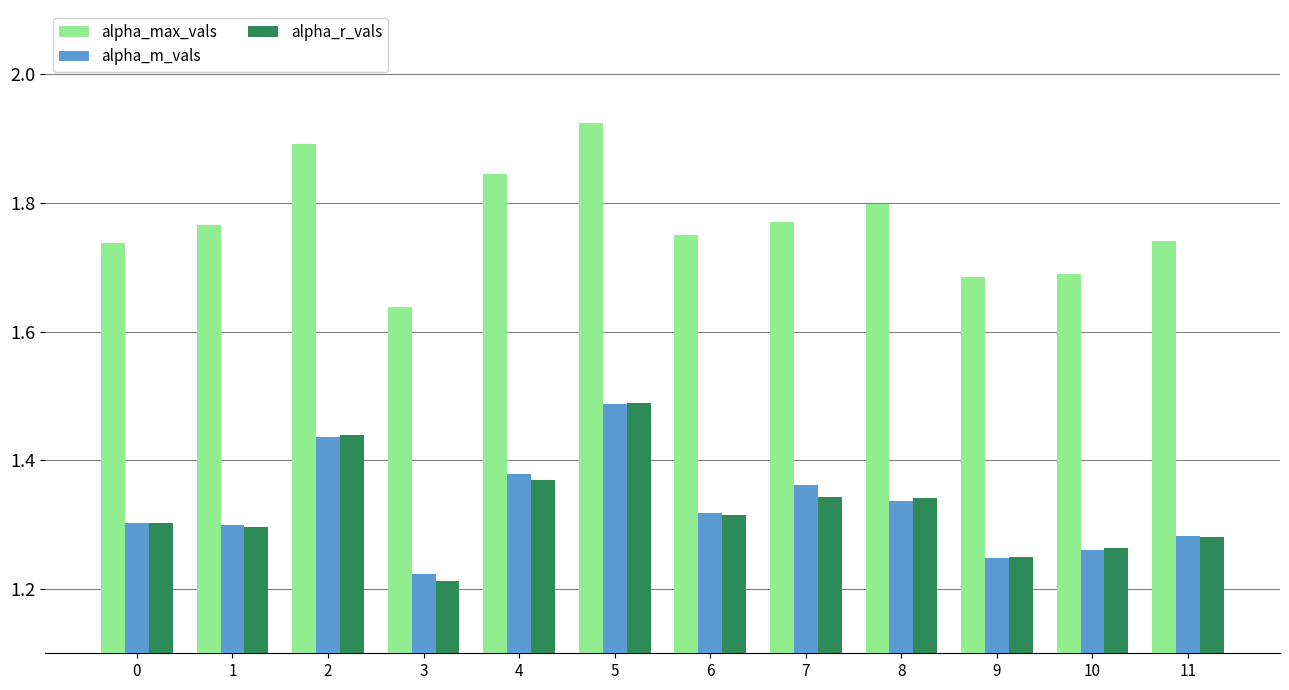

What is the difference between the highest and lowest values at 11?

0.5